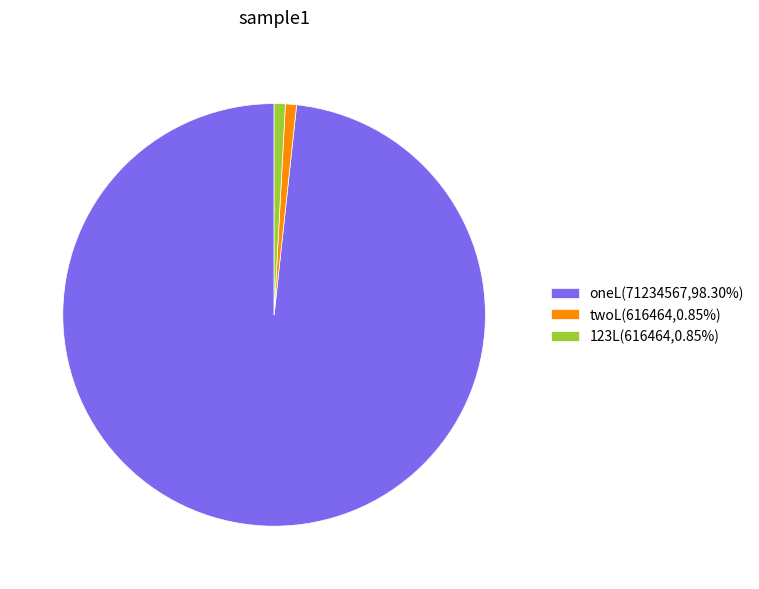

Do 123L(616464,0.85%) and twoL(616464,0.85%) together represent more than half of the pie?

No